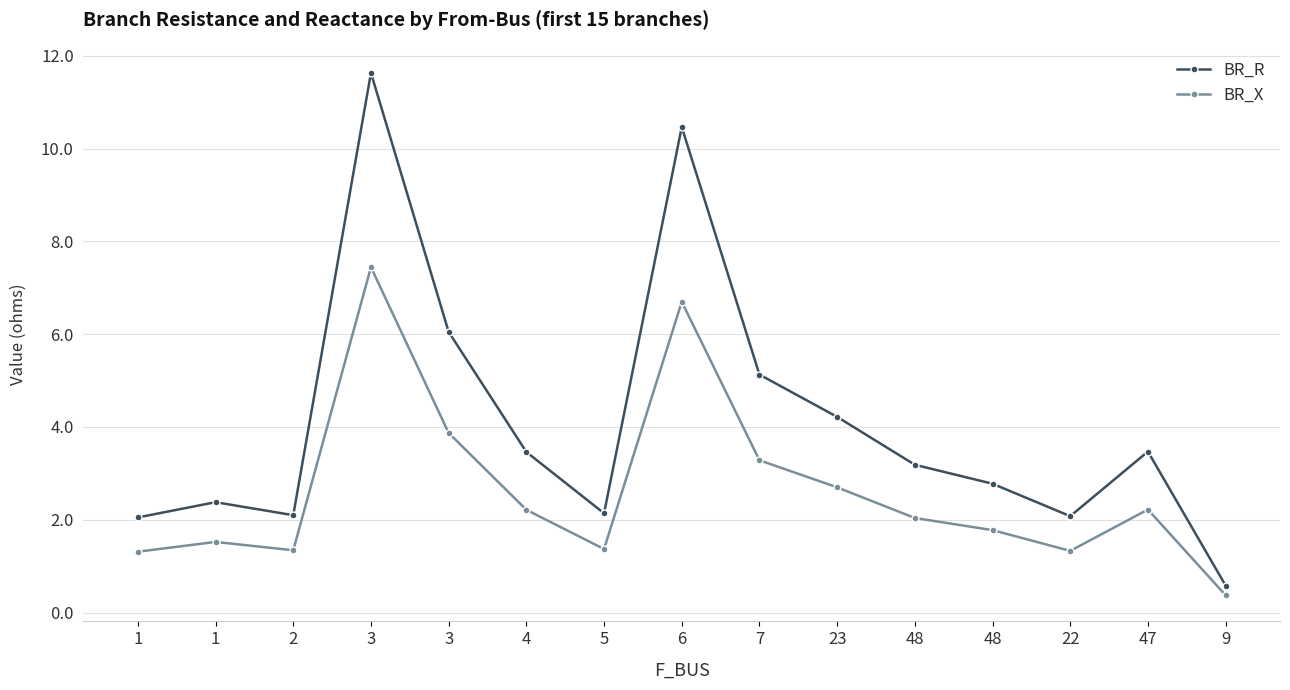

Between 4 and 48, which series saw the biggest shift?

BR_R